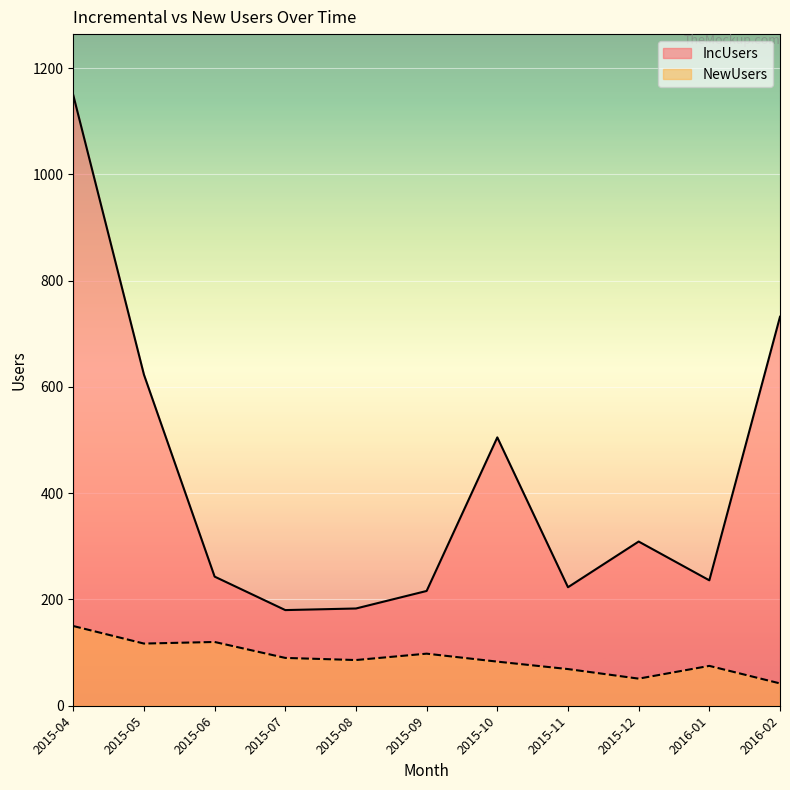

Which series has the largest total across all categories?

IncUsers